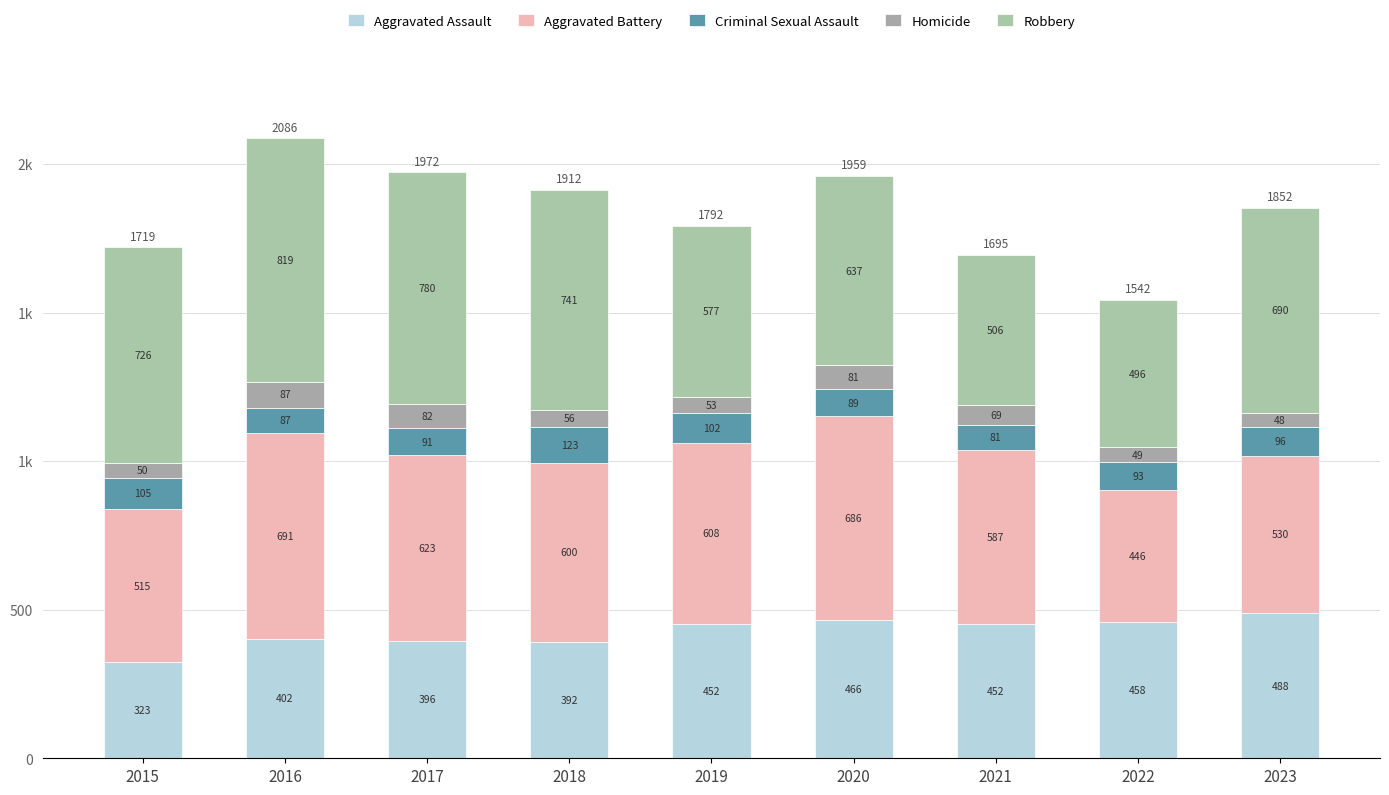

Does the chart contain any negative values?

No